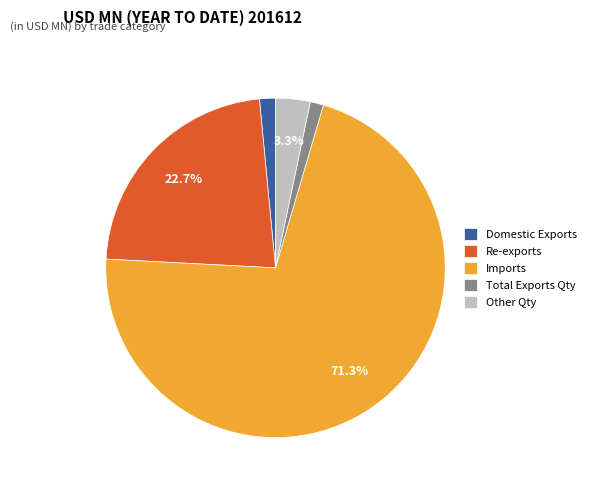

Between Other Qty and Total Exports Qty, which is larger?

Other Qty